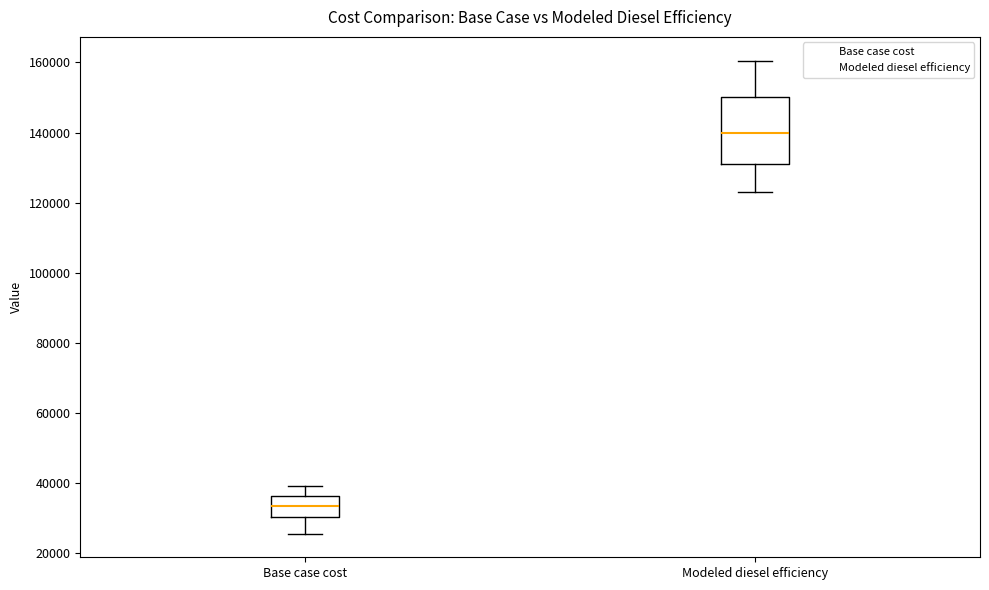

Reading left to right, transcribe this box plot: for each box, give where its median line is, the range the box spans, and where its two whiskers end, as read against the y-axis. The values are not printed on the chart, so give them approximately, as read against the axis.

Base case cost: median 34000, box 30000 to 36000, whiskers 26000 to 40000
Modeled diesel efficiency: median 140000, box 130000 to 150000, whiskers 124000 to 160000